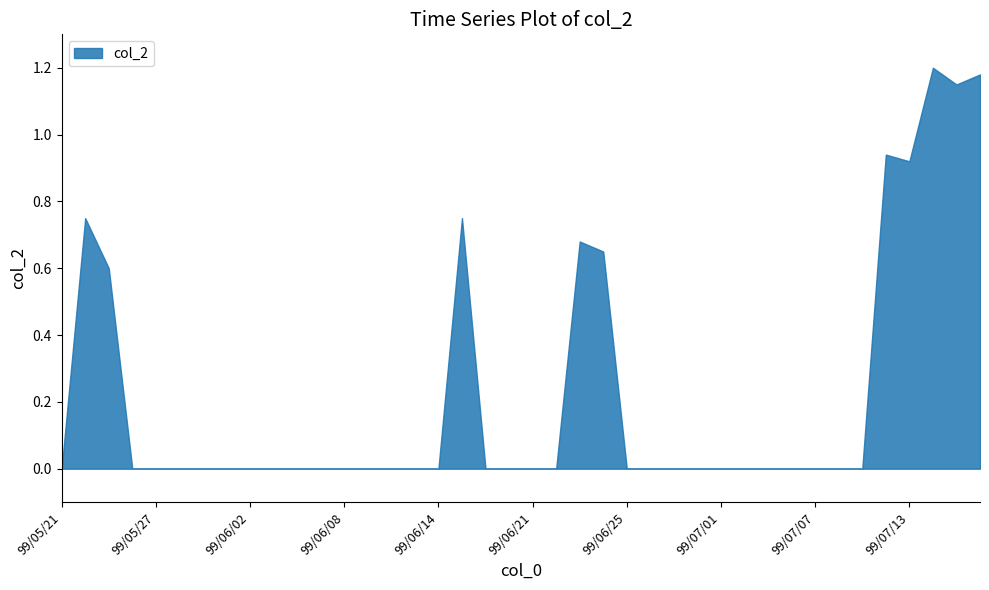

True or false: the data shows -0.7 at 99/07/01.

False